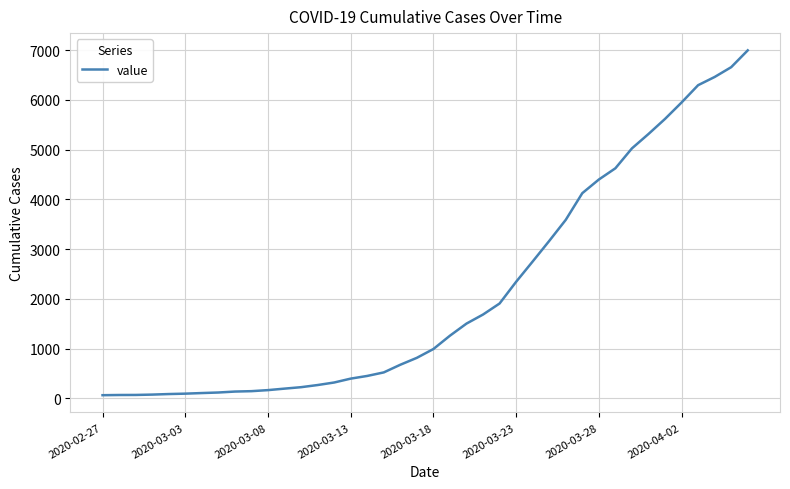

What is the difference between the maximum and second lowest values?

6926